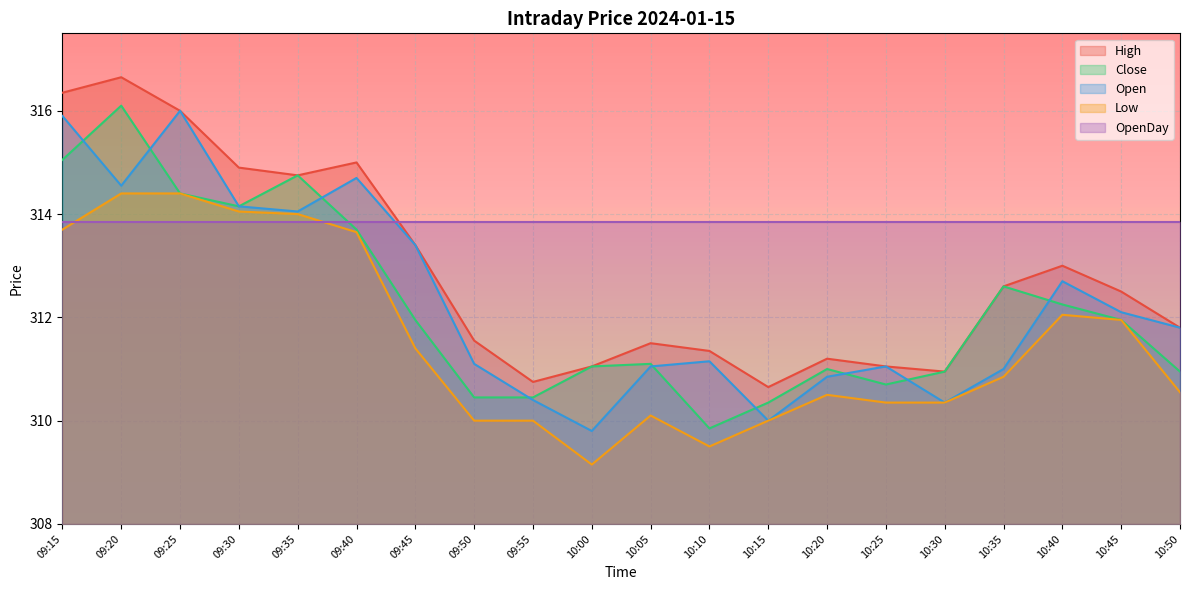

At which label does Close reach its peak?

09:20